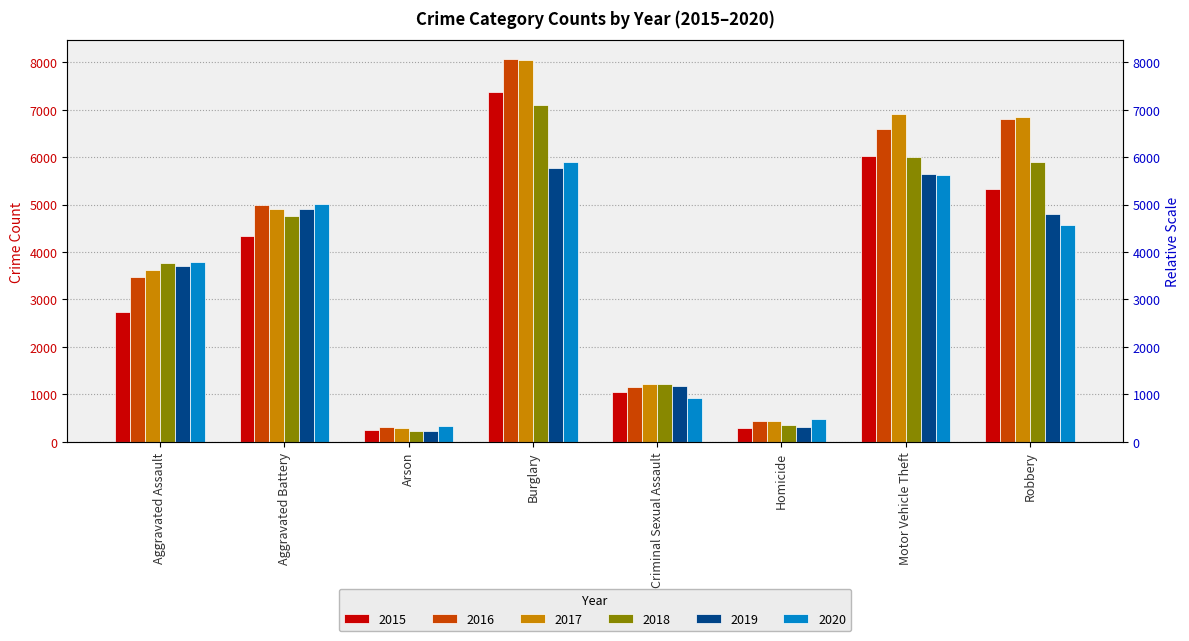

The 2017 series shows 8041 at Burglary. True or false?

True